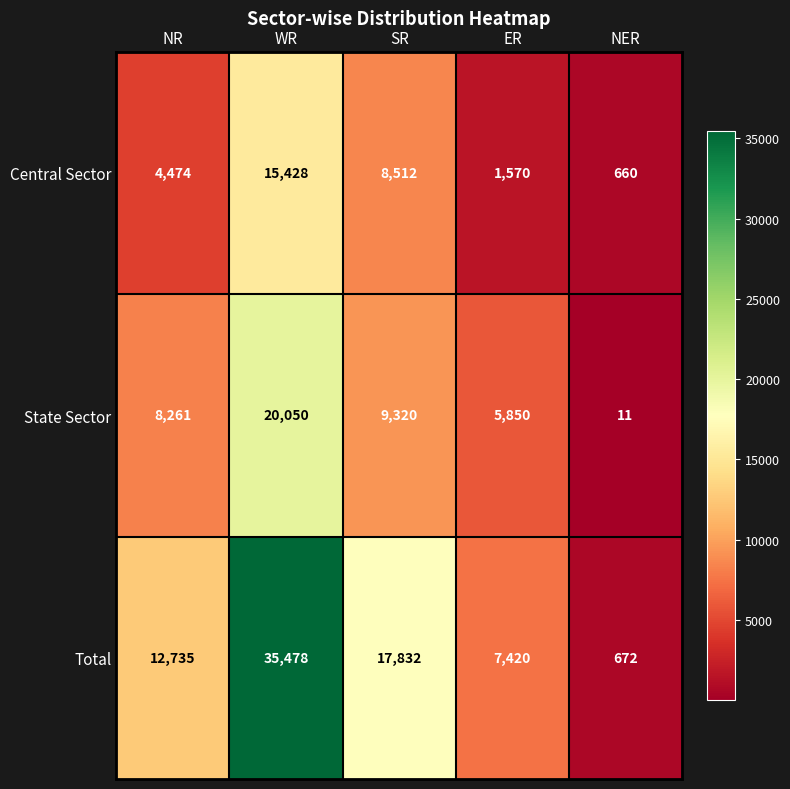

Which has a higher value, SR or WR?

WR